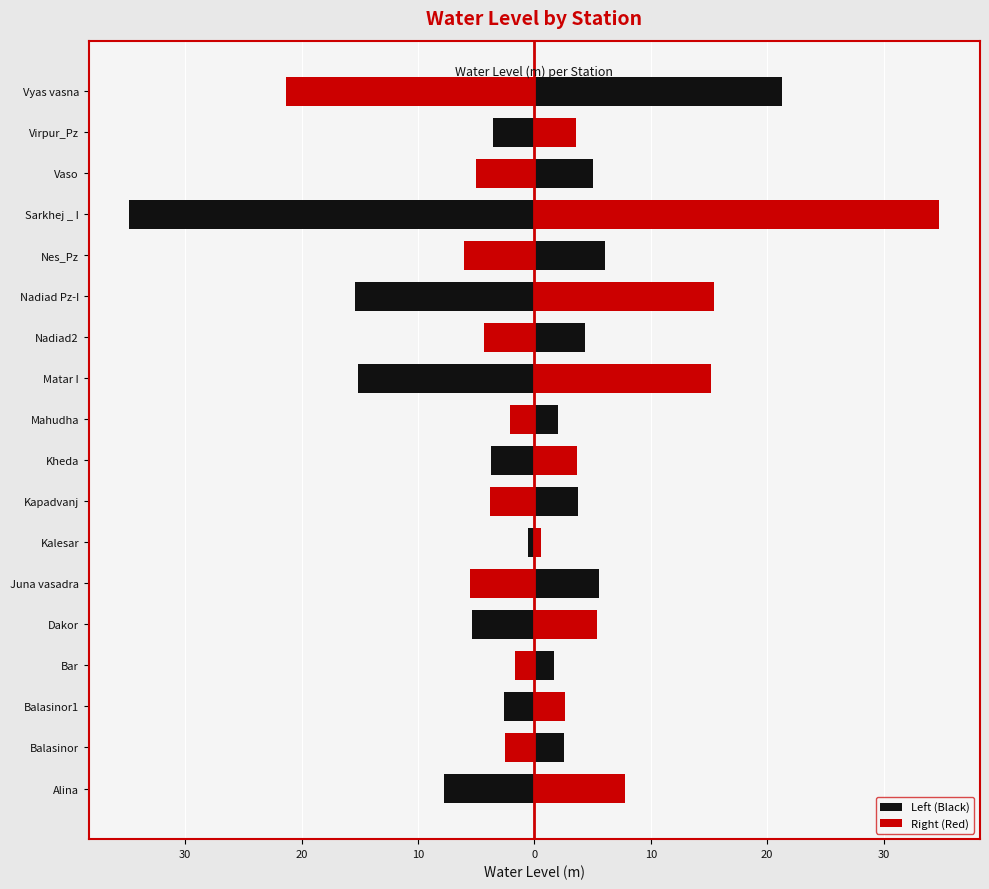

What is the sum of all Right (Red) values?

141.4